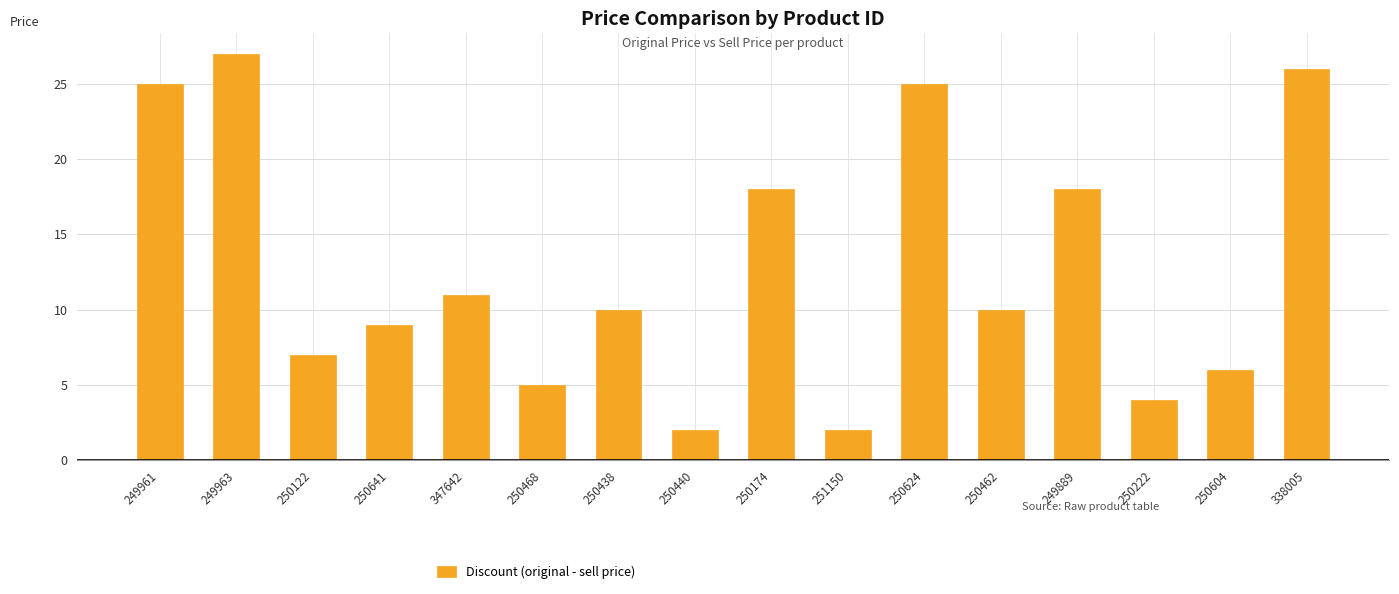

Between 347642 and 250462, which is larger?

347642